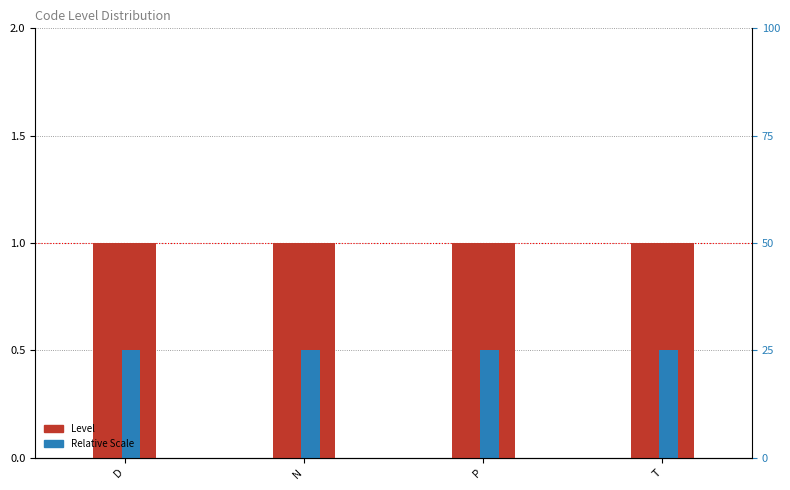

Which category has the lowest value in the Relative Scale series?

D